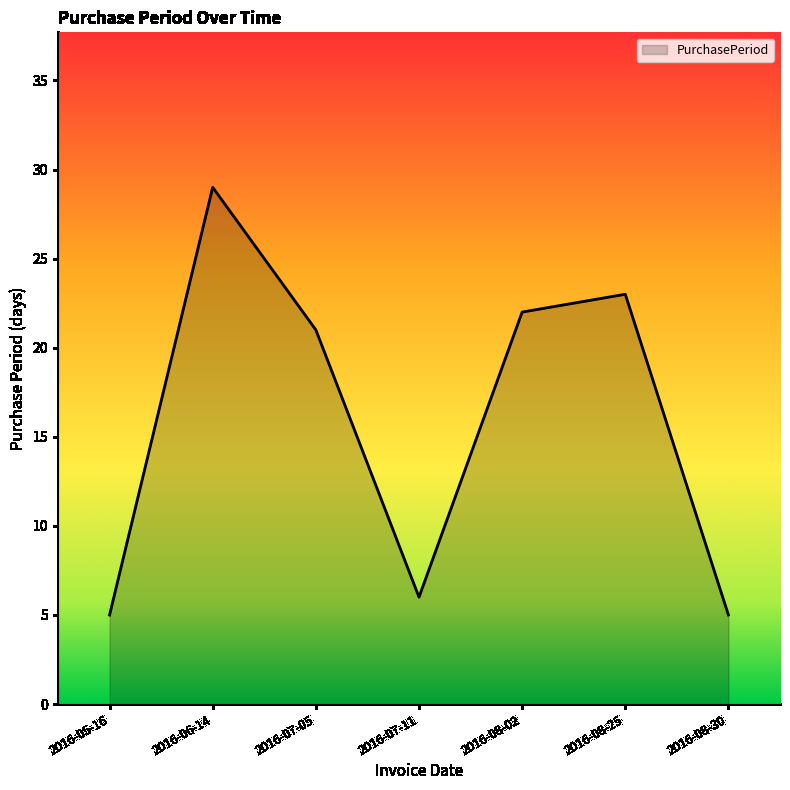

At which label is the value closest to 17?

2016-07-05